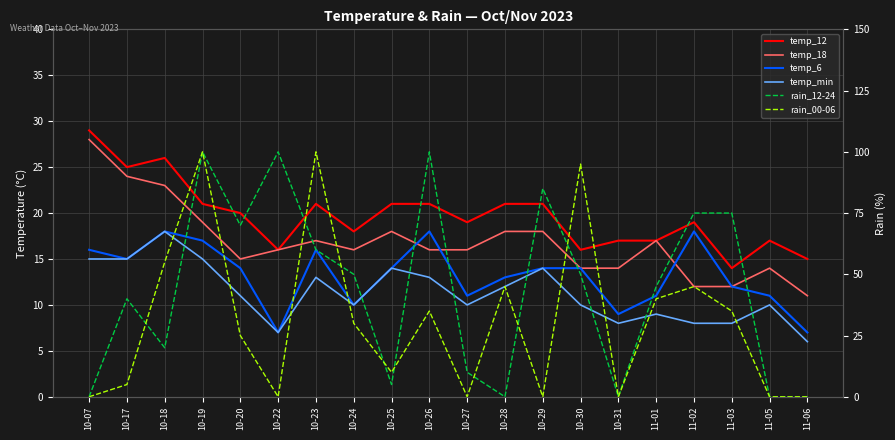

Is the value of temp_6 at 10-30 greater than the value of rain_00-06 at 10-28?

No